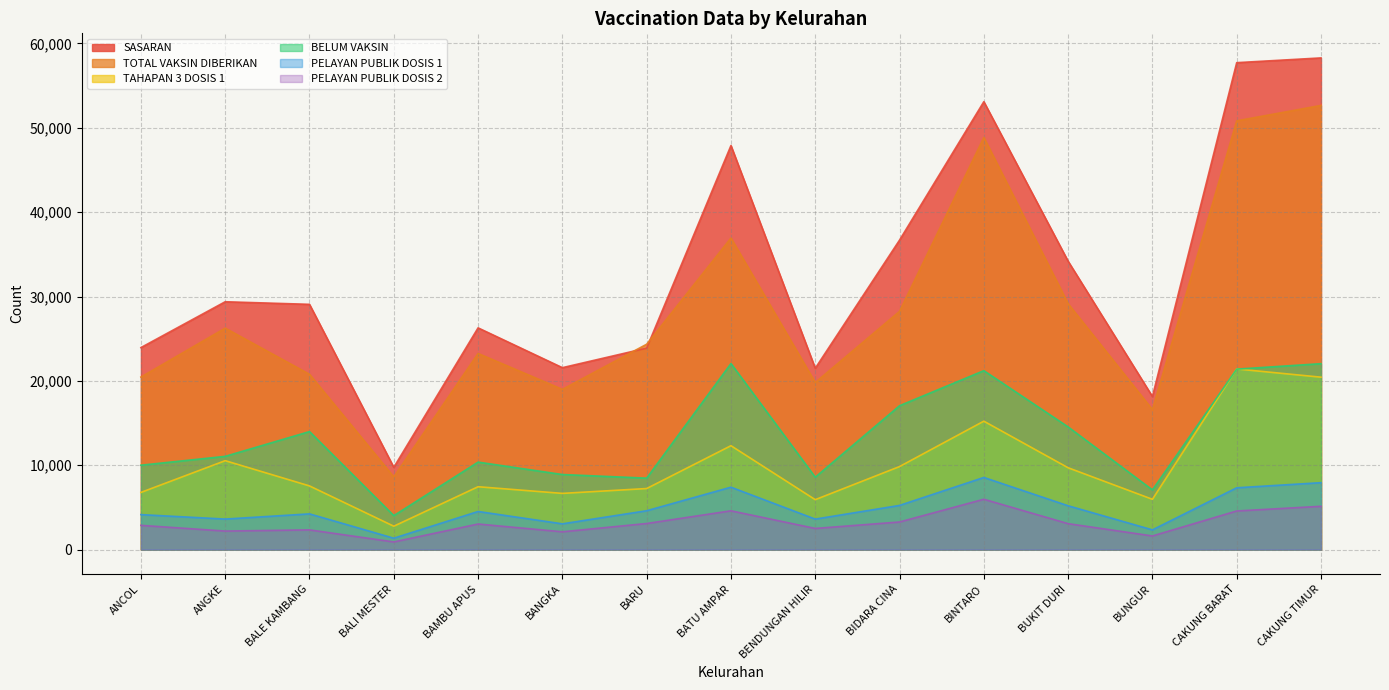

At which category does PELAYAN PUBLIK DOSIS 2 reach its first local peak?

BALE KAMBANG